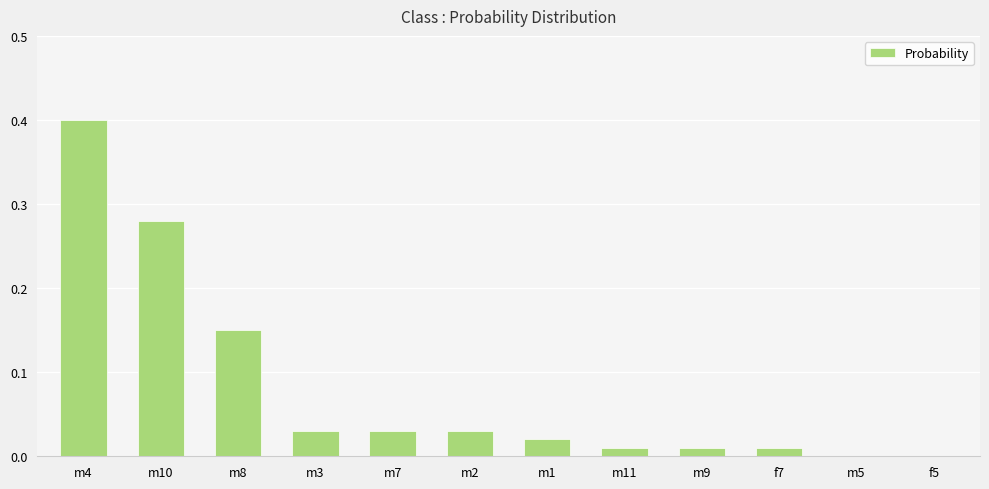

True or false: the data shows 0.0 at m9.

True